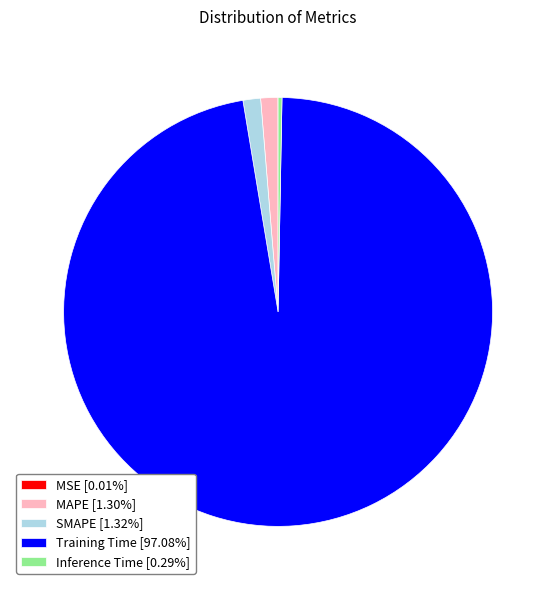

Which category accounts for the majority?

Training Time